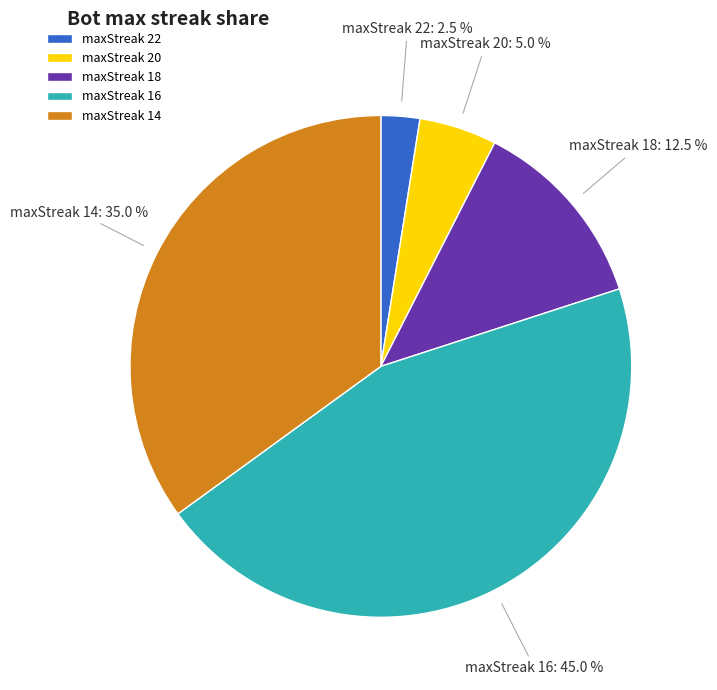

How many slices are in this pie chart?

5